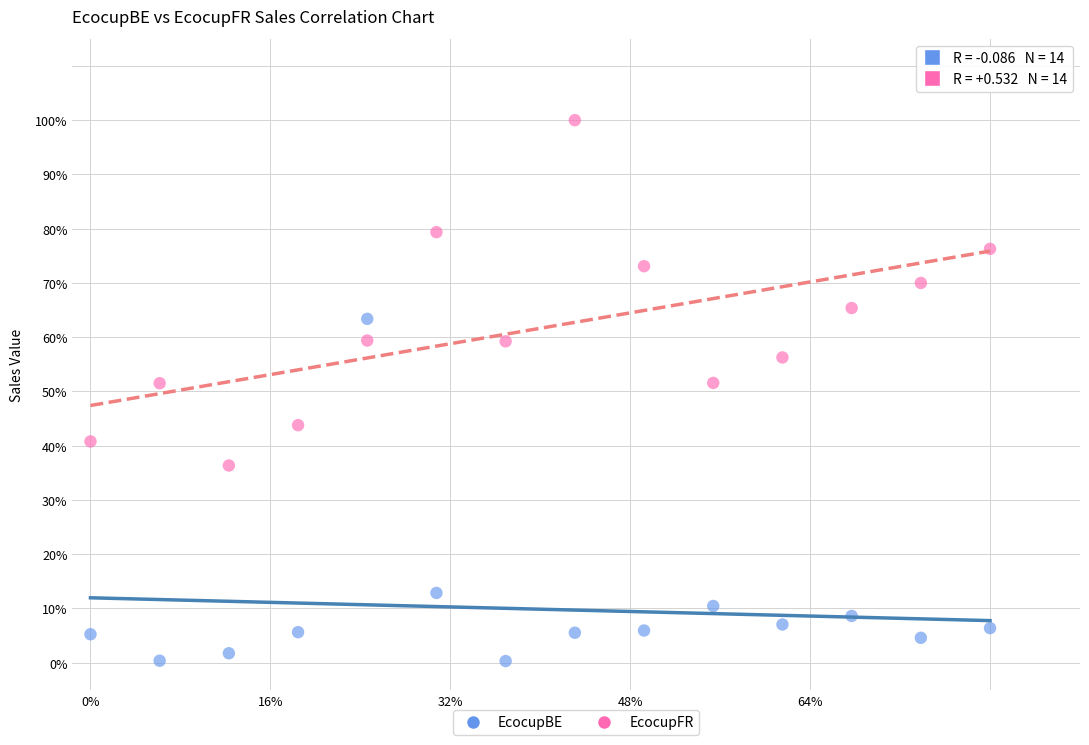

What are all the series names shown in the legend?

EcocupBE, EcocupFR